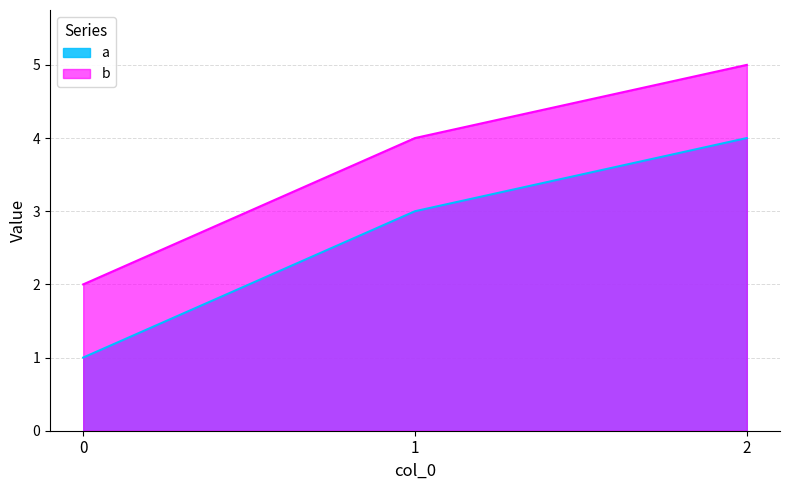

Reading left to right, what are all the values shown in this chart?

a: 1	3	4
b: 2	4	5